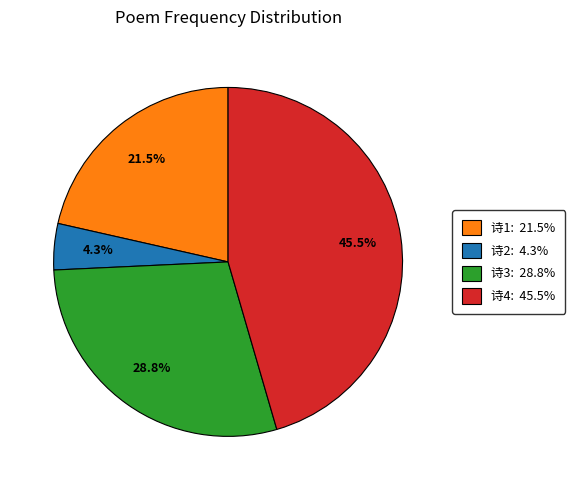

Is there a majority slice in this chart?

No